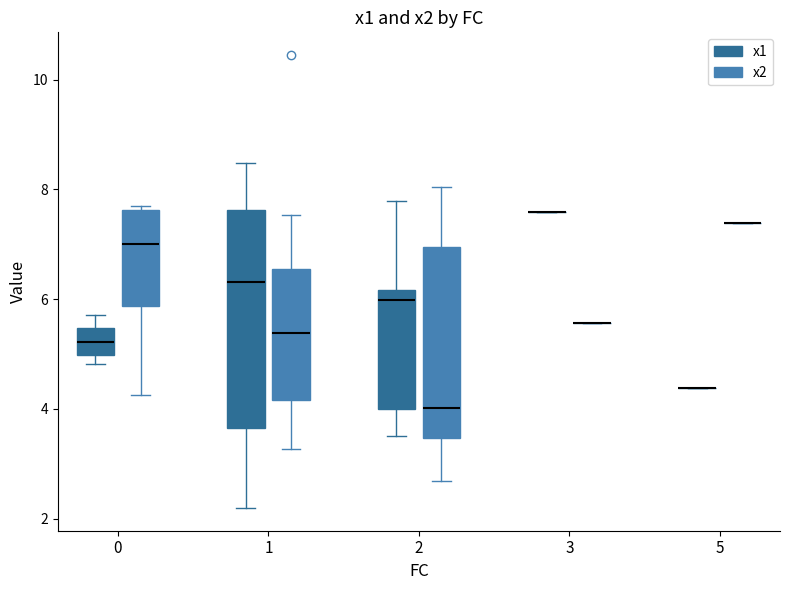

Reading left to right, read every box against the y-axis: the position of its median line, the range the box covers, and the ends of its whiskers. The values are not printed on the chart, so give them approximately, as read against the axis.

0 (x1): median 5.2, box 5.0 to 5.4, whiskers 4.8 to 5.8
0 (x2): median 7.0, box 5.8 to 7.6, whiskers 4.2 to 7.6 (just above the box's upper edge)
1 (x1): median 6.4, box 3.6 to 7.6, whiskers 2.2 to 8.4
1 (x2): median 5.4, box 4.2 to 6.6, whiskers 3.2 to 7.6
2 (x1): median 6.0, box 4.0 to 6.2, whiskers 3.6 to 7.8
2 (x2): median 4.0, box 3.4 to 7.0, whiskers 2.6 to 8.0
3 (x1): box collapsed to a line at 7.6, whiskers 7.6 to 7.6
3 (x2): box collapsed to a line at 5.6, whiskers 5.6 to 5.6
5 (x1): box collapsed to a line at 4.4, whiskers 4.4 to 4.4
5 (x2): box collapsed to a line at 7.4, whiskers 7.4 to 7.4